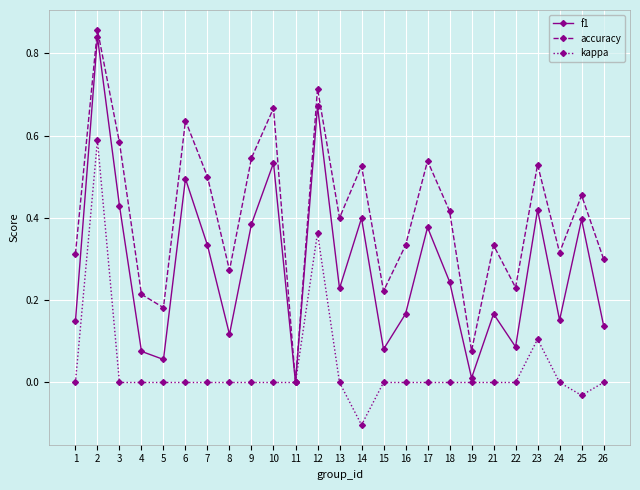

In f1, how many points are higher than both neighbors (excluding endpoints)?

9